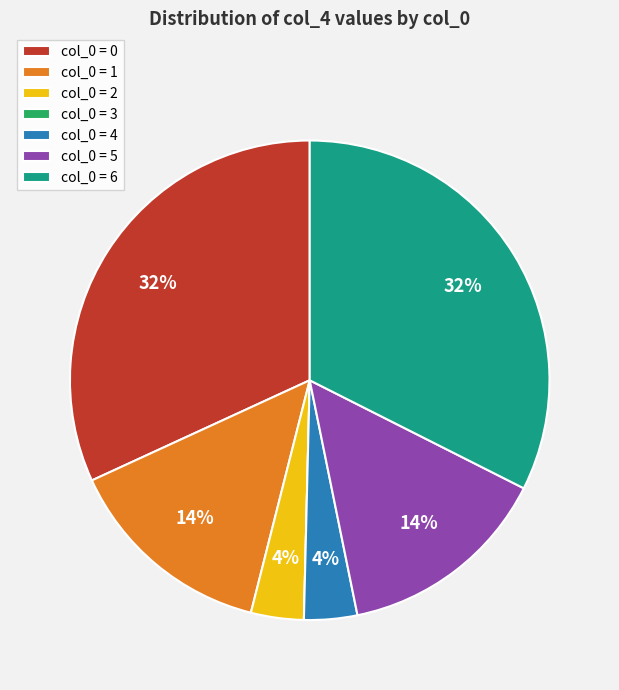

What percentage is the col_0 = 0 slice, to the nearest percent?

32%